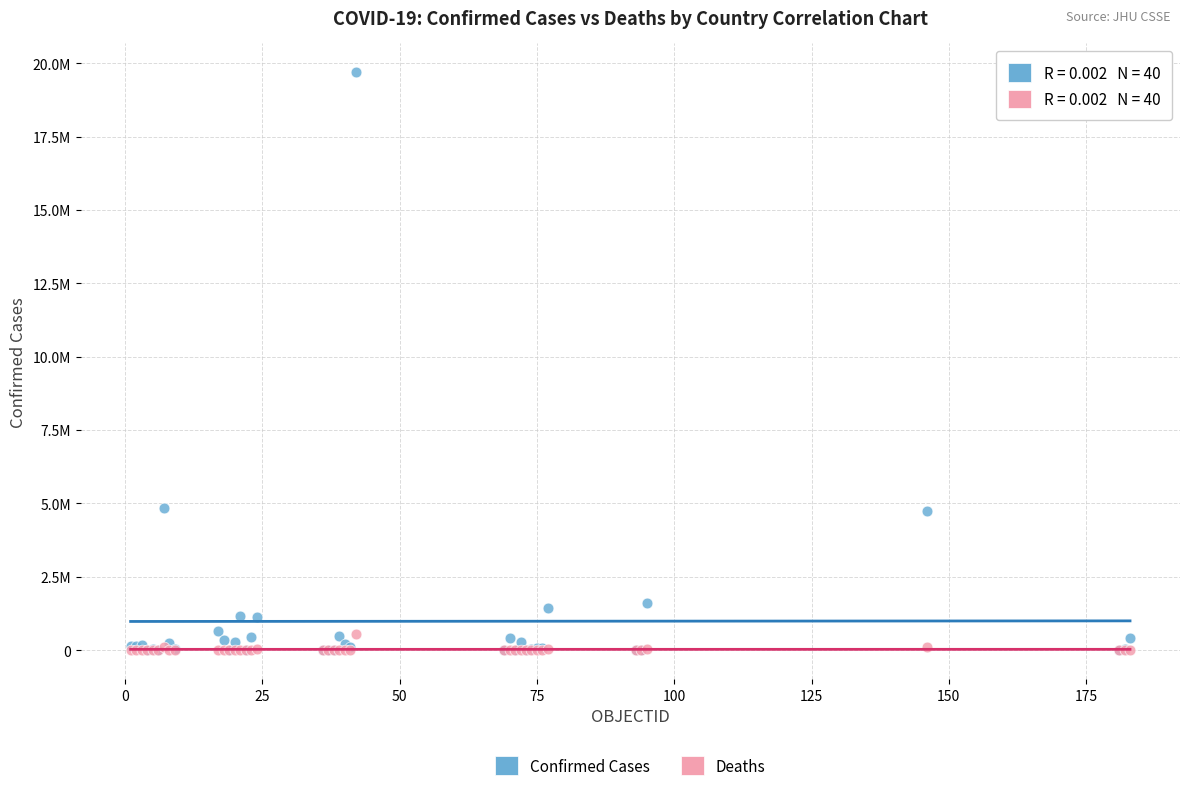

What are all the series names shown in the legend?

Confirmed Cases, Deaths